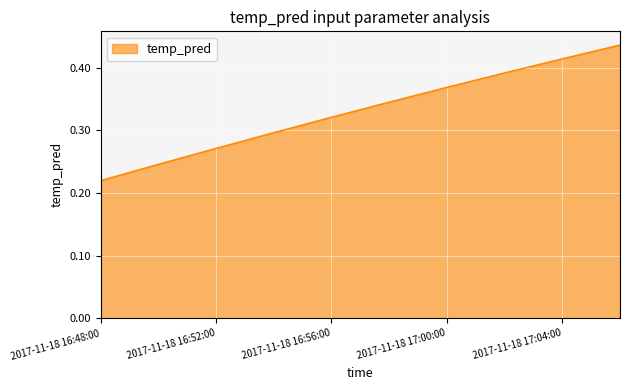

At which category does the chart reach its peak across all series?

2017-11-18 17:06:00